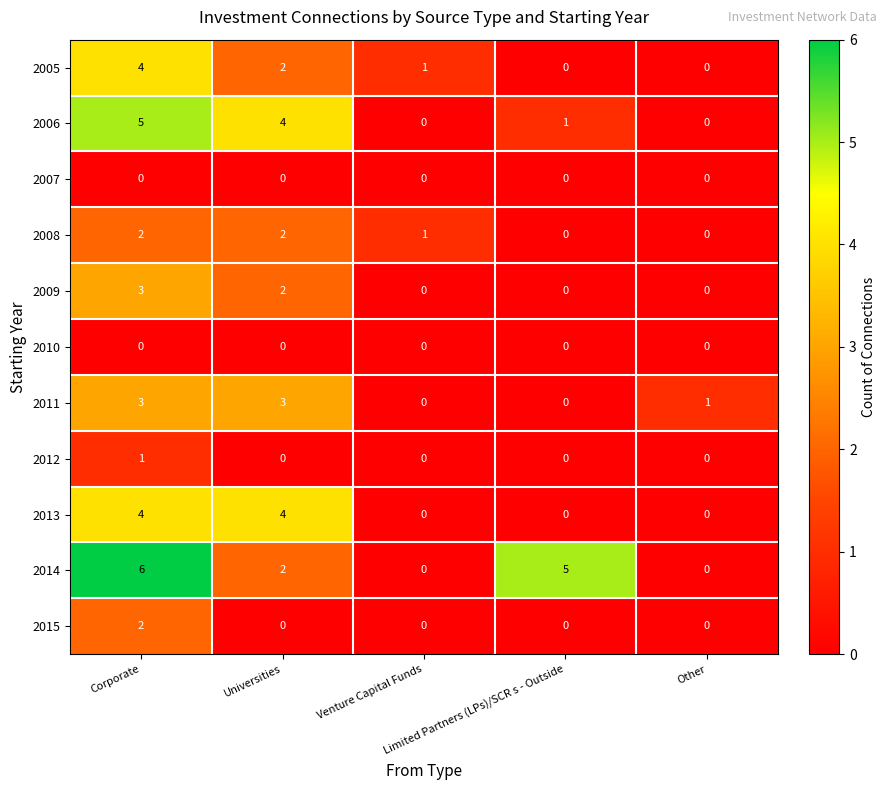

At which category is the sum across all series the highest?

Corporate